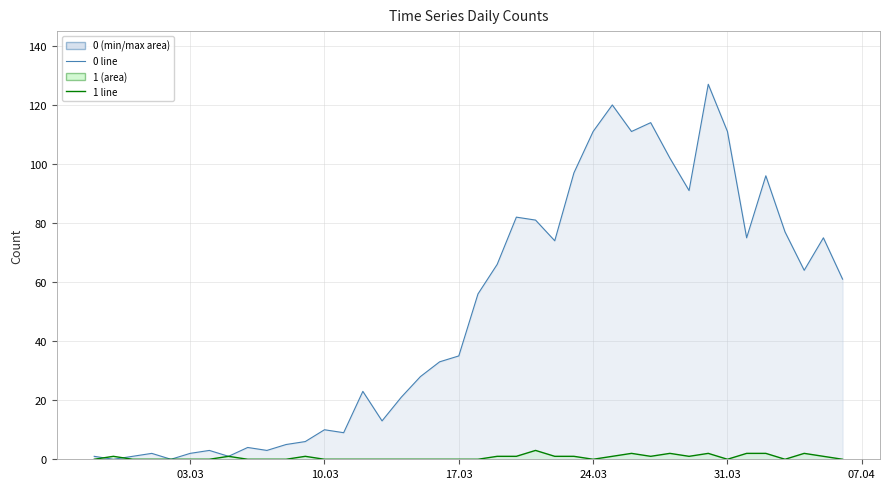

What is the maximum value for 0?

127